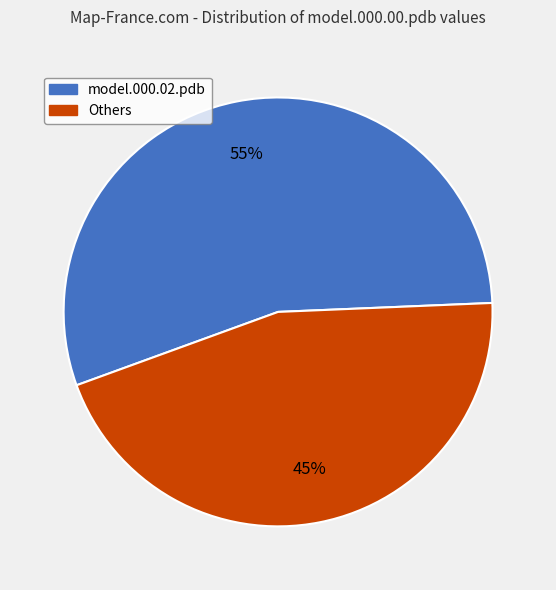

To the nearest percent, what is the difference between the model.000.02.pdb and Others slice percentages?

10%